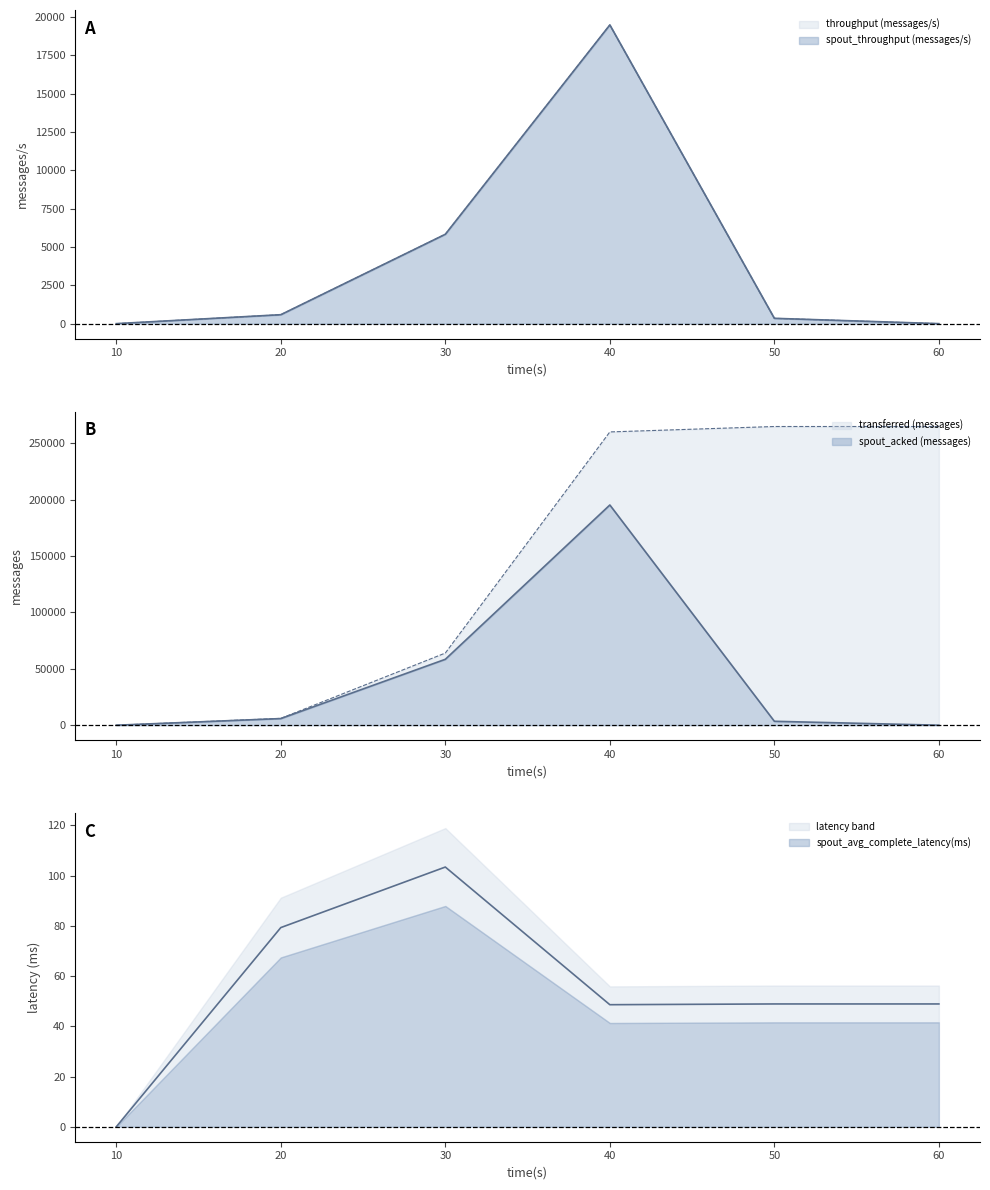

What is the maximum value shown in the chart?

264740.0